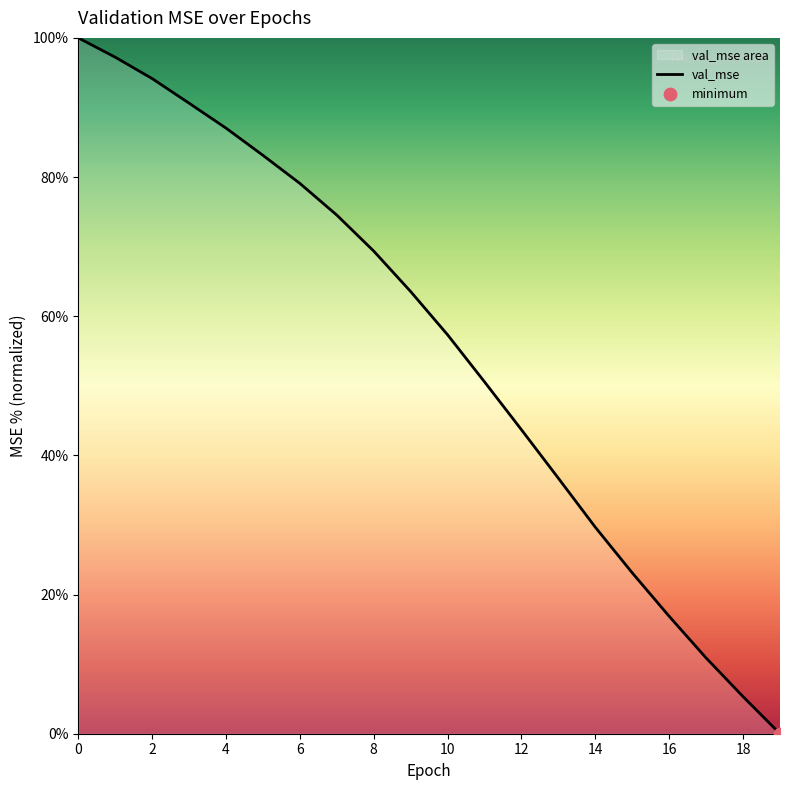

What is the difference between the maximum and minimum values?

100.0